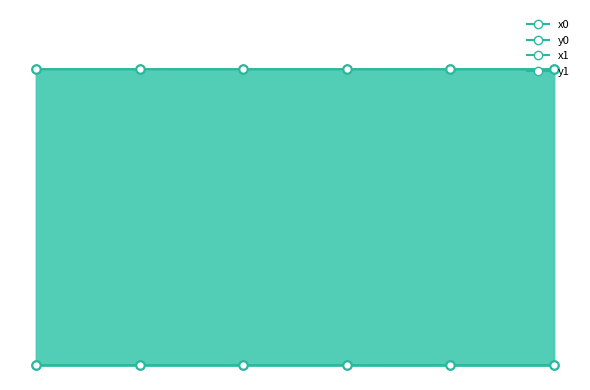

The y1 series shows 0.0 at 4. True or false?

False